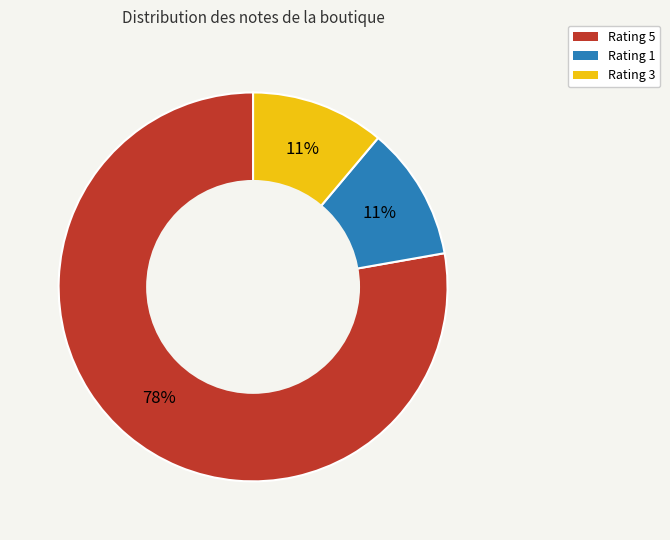

Which slice is the largest?

Rating 5